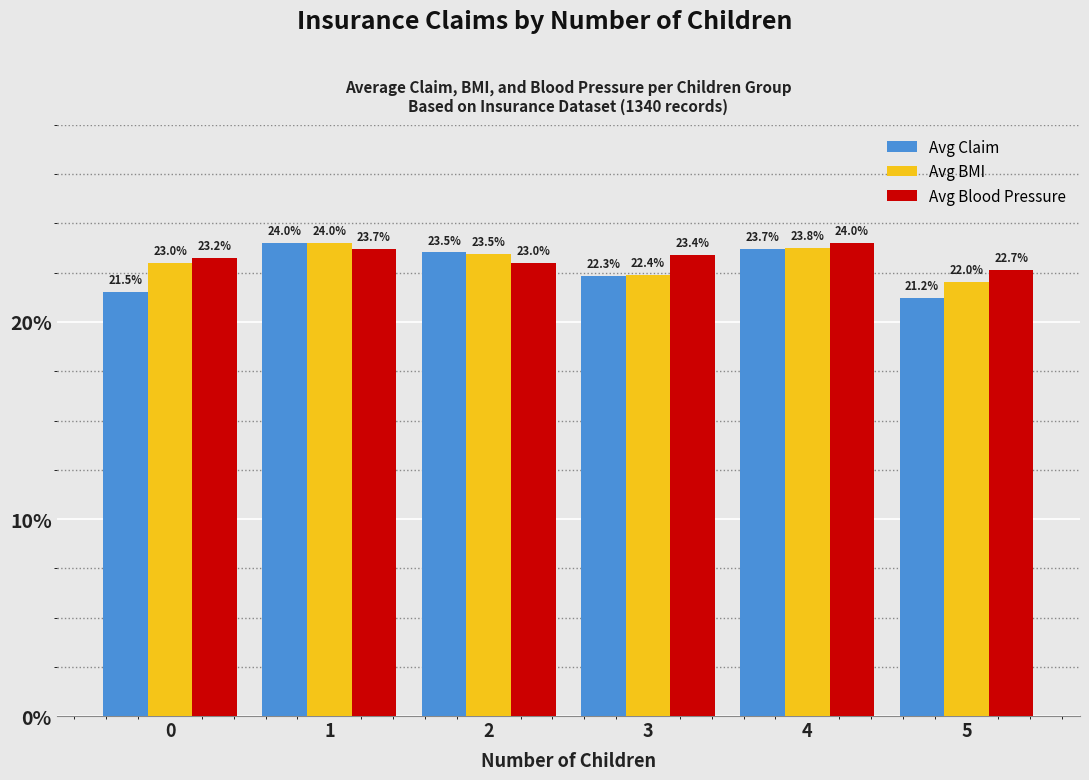

Which category has the lowest value in the Avg Claim series?

5